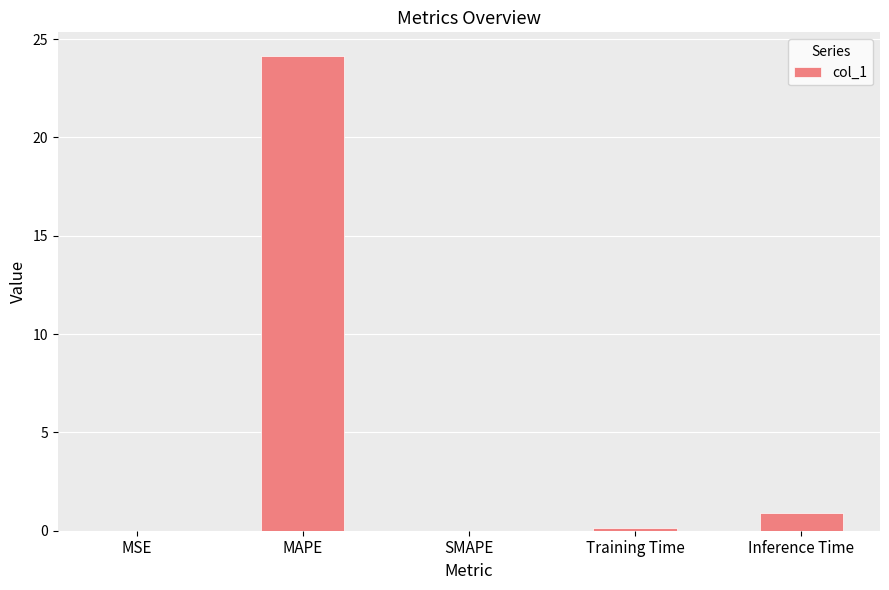

What is the greatest value displayed?

24.1